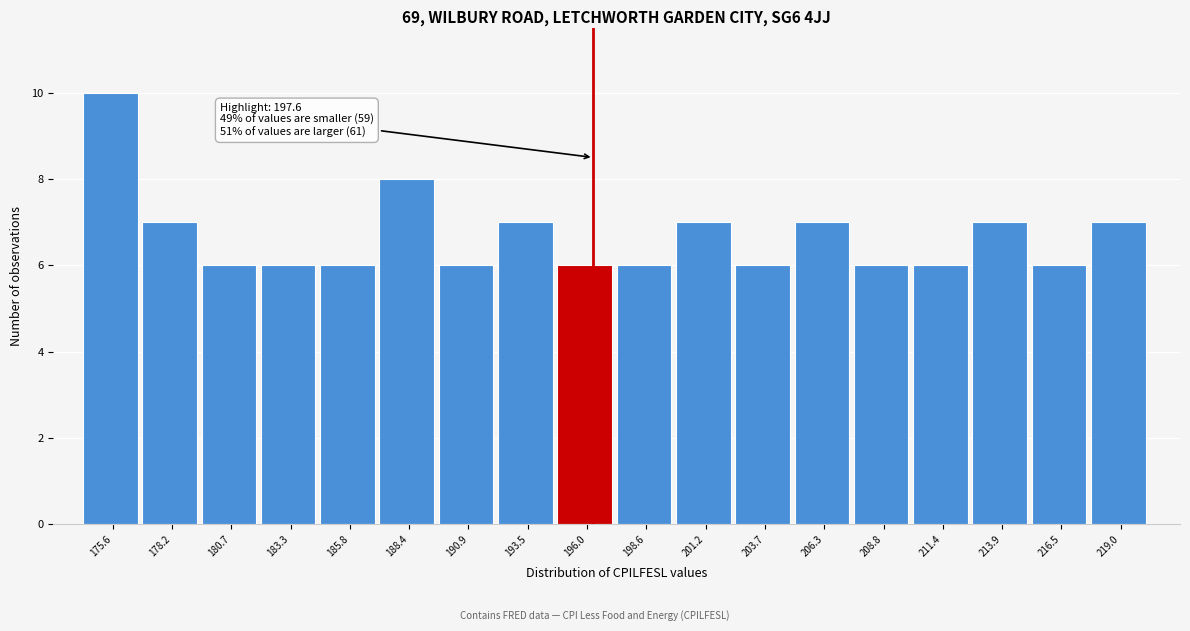

Reading left to right, extract all data points from this chart.

175.6=10	178.2=7	180.7=6	183.3=6	185.8=6	188.4=8	190.9=6	193.5=7	196.0=6	198.6=6	201.2=7	203.7=6	206.3=7	208.8=6	211.4=6	213.9=7	216.5=6	219.0=7